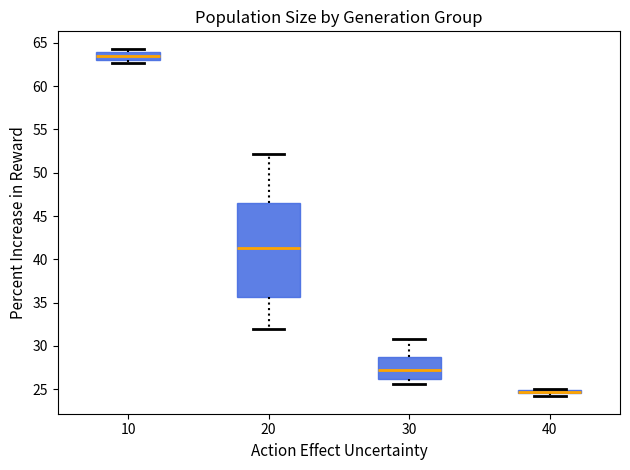

Where is the upper edge of the box at x = 40 on the y-axis? The values are not printed on the chart, so give them approximately, as read against the axis.

25.0